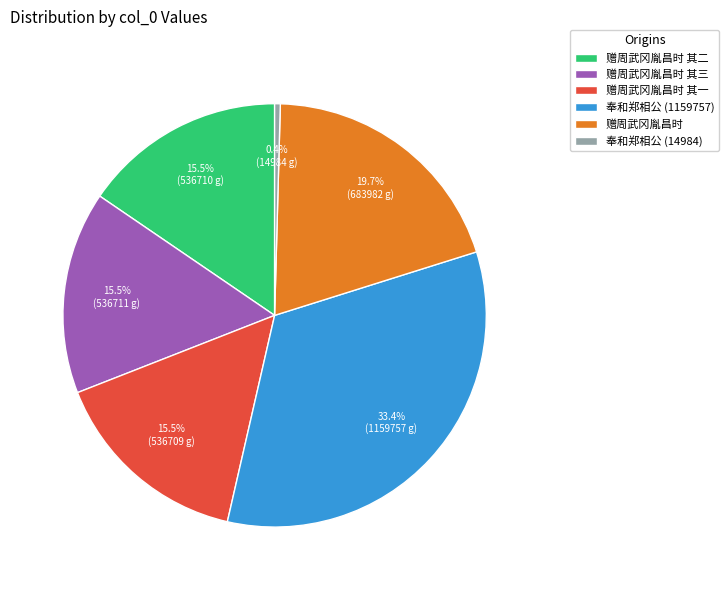

Between 赠周武冈胤昌时 其三 and 赠周武冈胤昌时, which is larger?

赠周武冈胤昌时